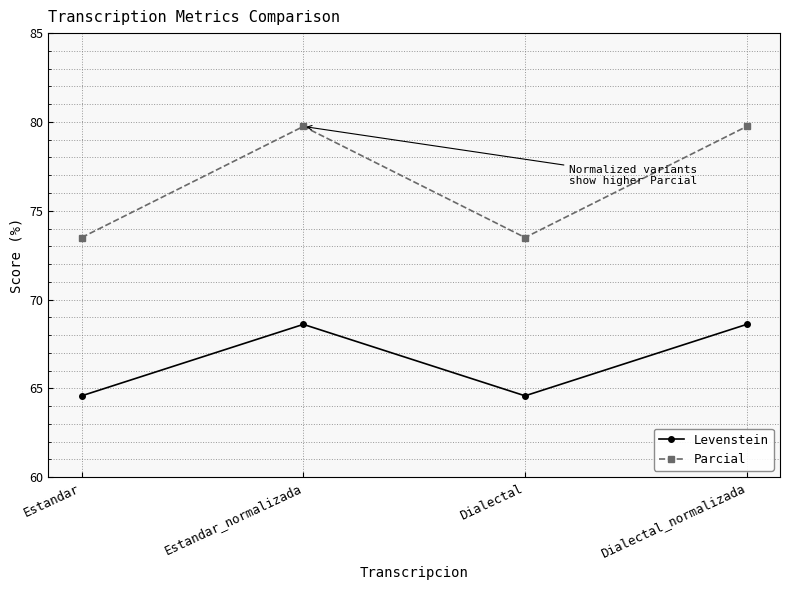

What is the total value across all series at Estandar_normalizada?

148.4